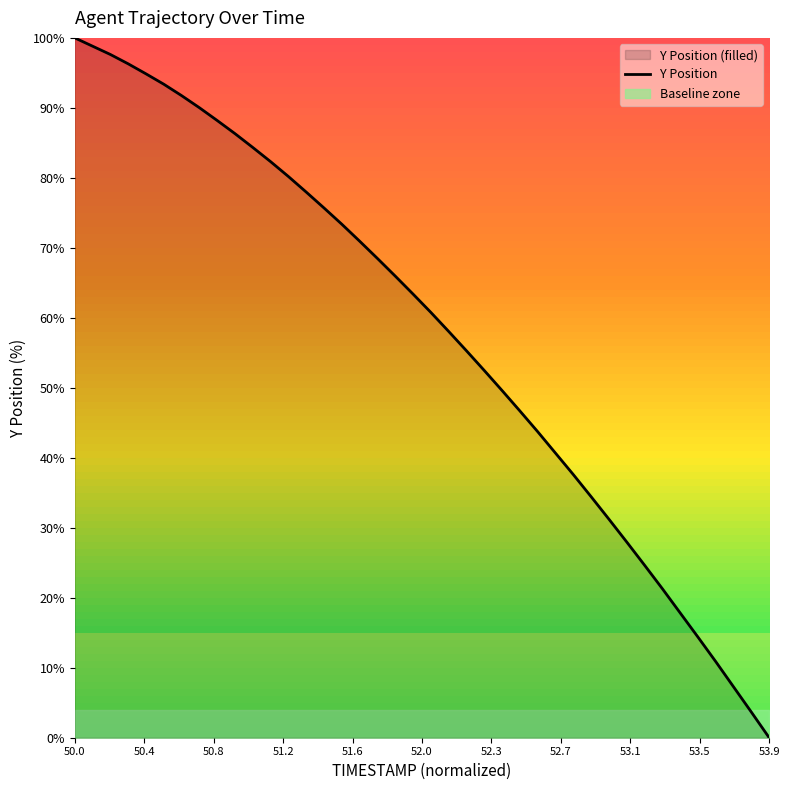

How many categories are shown in the chart?

40